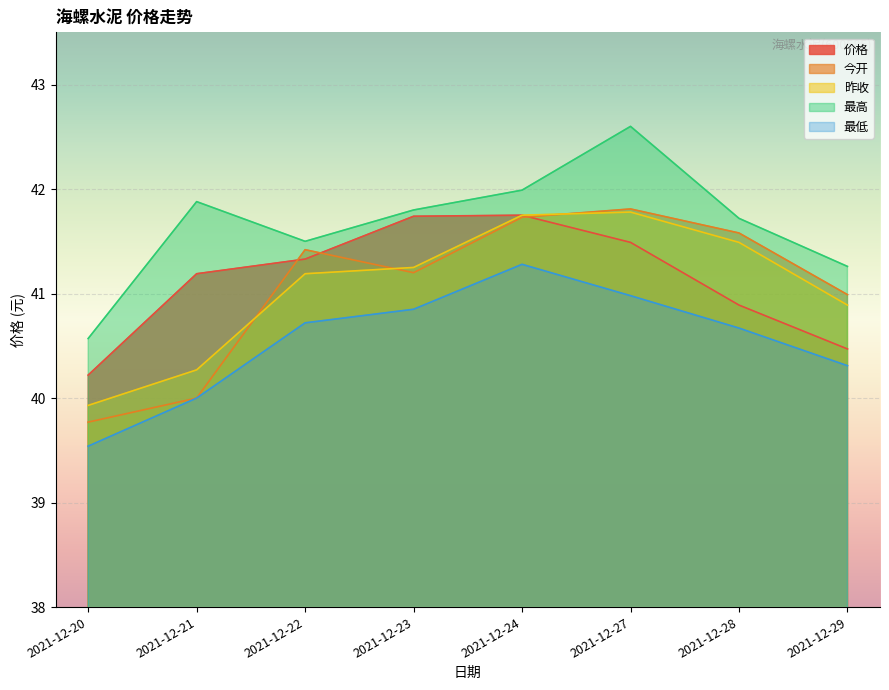

Which series changed the most between 2021-12-22 and 2021-12-24?

昨收